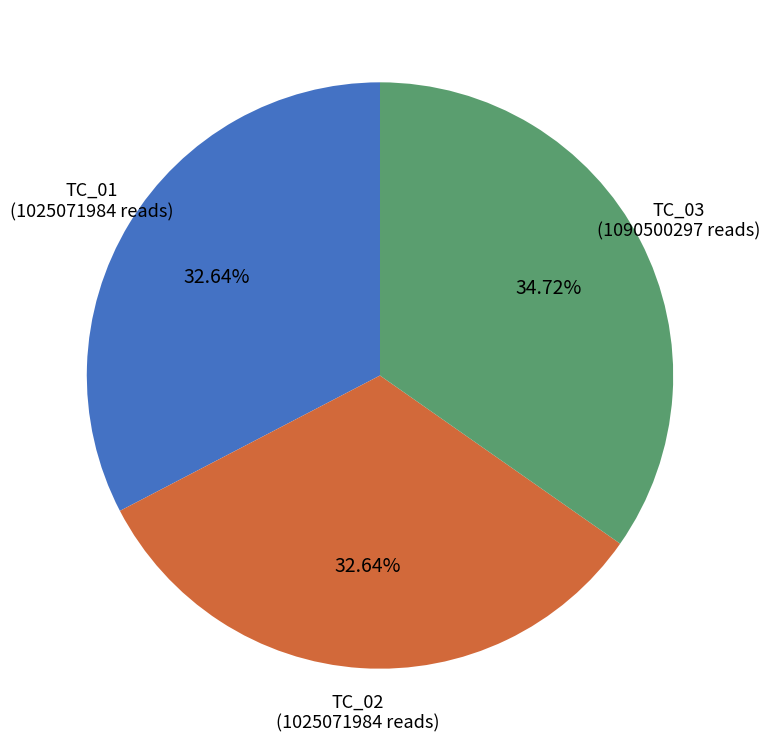

Is there any slice that represents more than half of the pie?

No